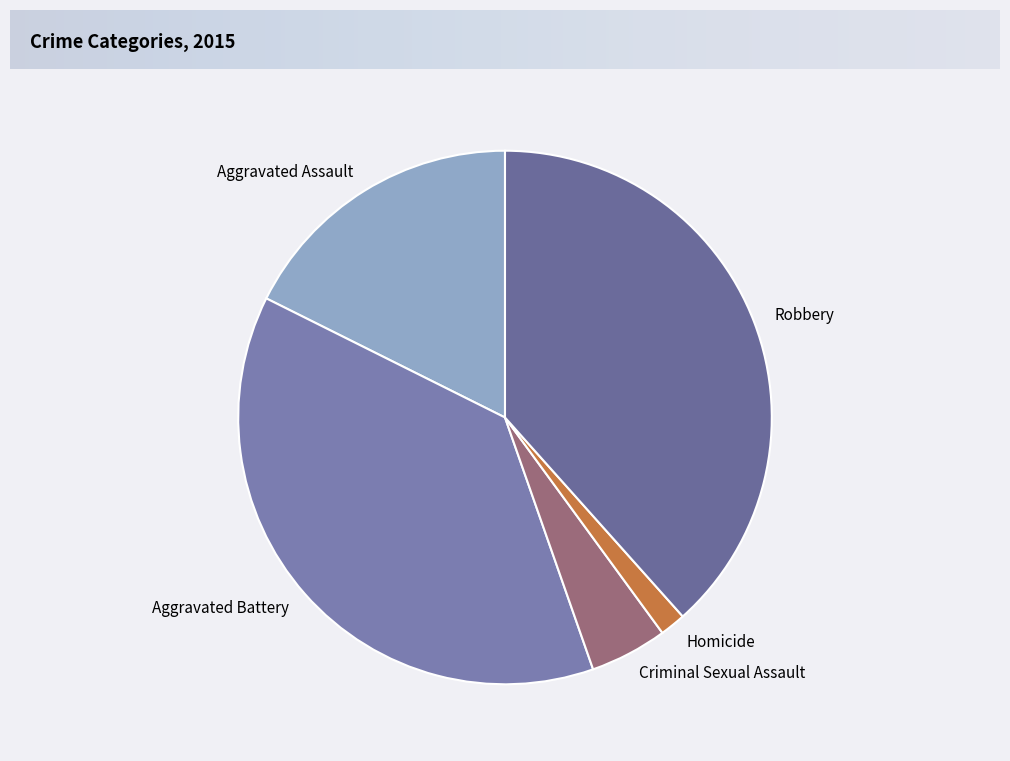

Does any single category account for the majority?

No